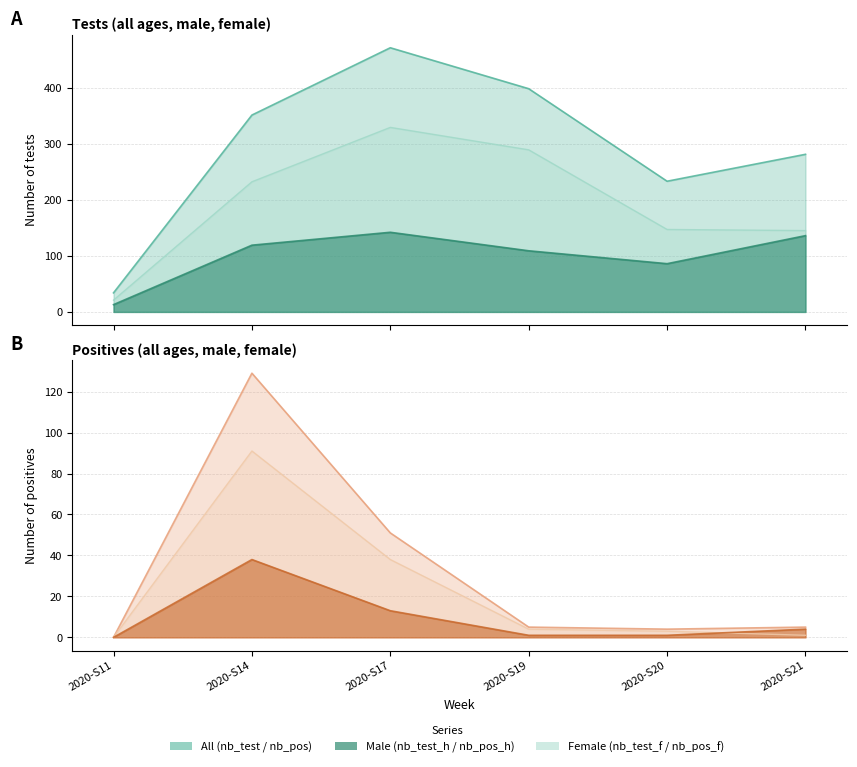

Reading left to right, extract all data points from this chart.

nb_test: 2020-S11=34	2020-S14=351	2020-S17=471	2020-S19=398	2020-S20=233	2020-S21=281
nb_test_h: 2020-S11=13	2020-S14=119	2020-S17=142	2020-S19=109	2020-S20=86	2020-S21=136
nb_test_f: 2020-S11=21	2020-S14=232	2020-S17=329	2020-S19=289	2020-S20=147	2020-S21=145
nb_pos: 2020-S11=0	2020-S14=129	2020-S17=51	2020-S19=5	2020-S20=4	2020-S21=5
nb_pos_h: 2020-S11=0	2020-S14=38	2020-S17=13	2020-S19=1	2020-S20=1	2020-S21=4
nb_pos_f: 2020-S11=0	2020-S14=91	2020-S17=38	2020-S19=4	2020-S20=3	2020-S21=1